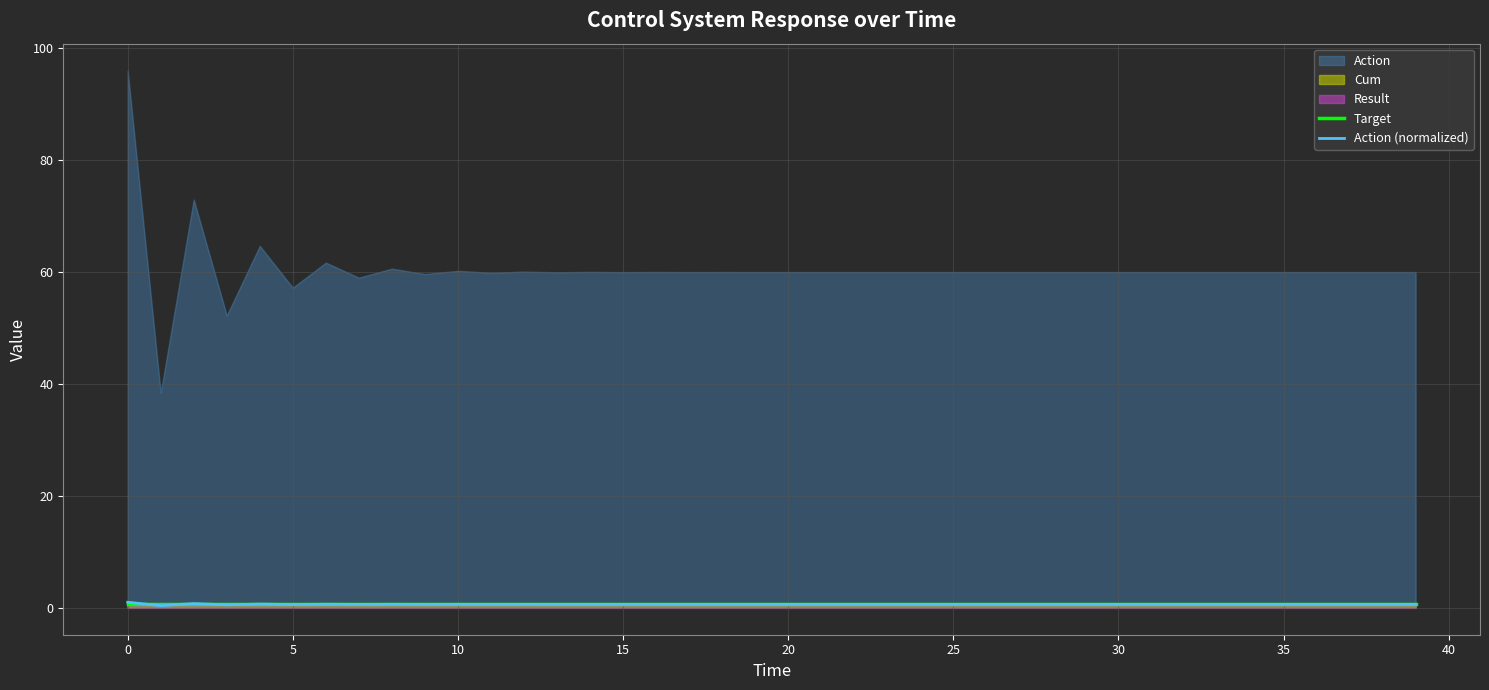

How many times do Target and Action (normalized) cross each other?

6